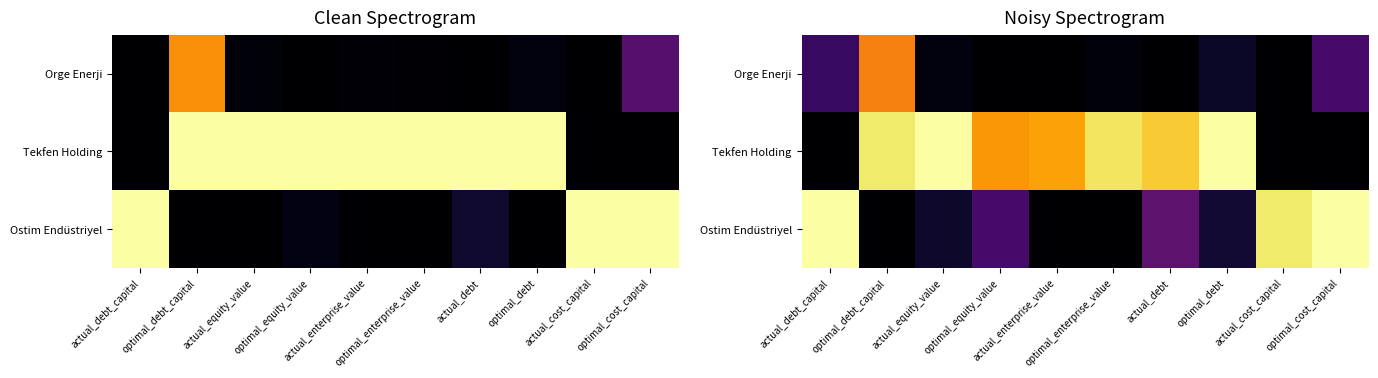

The value of Tekfen Holding at optimal_debt_capital is 0.9. True or false?

True